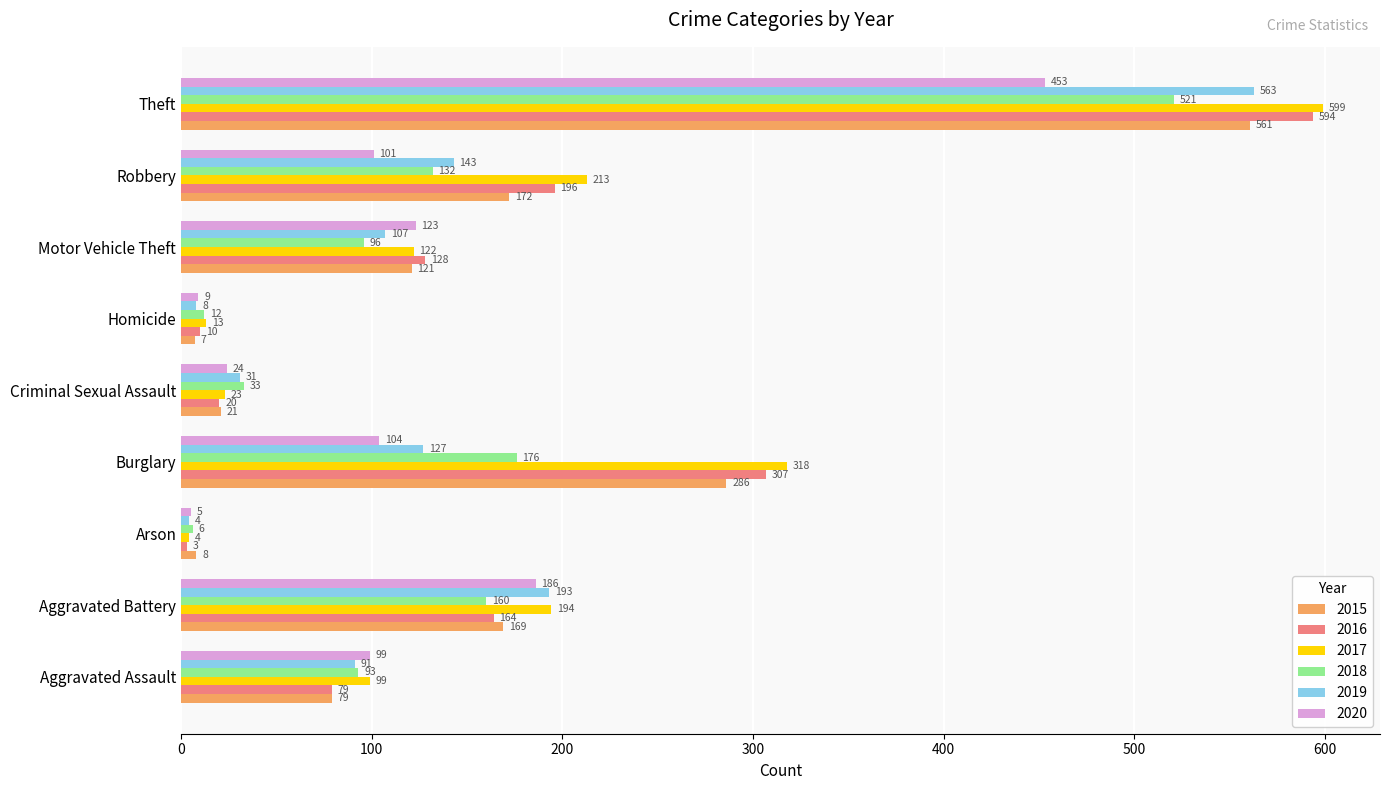

What is the spread (max minus min) of values at Arson?

5